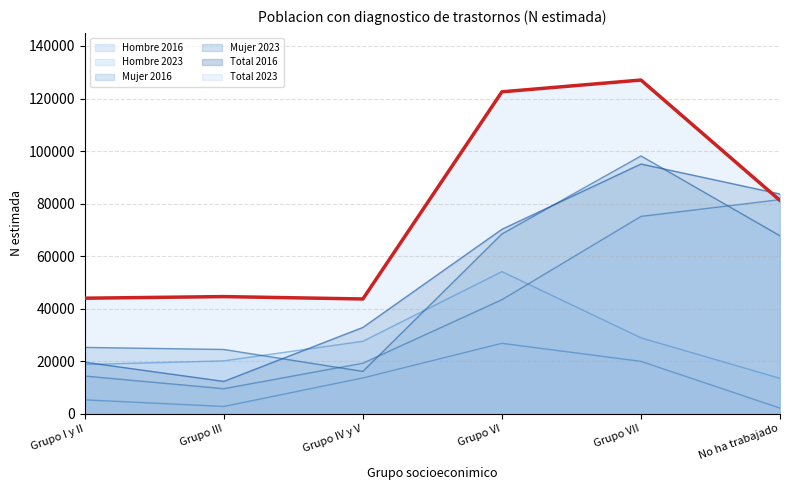

At which category does Mujer 2023 reach its first local peak?

Grupo VII